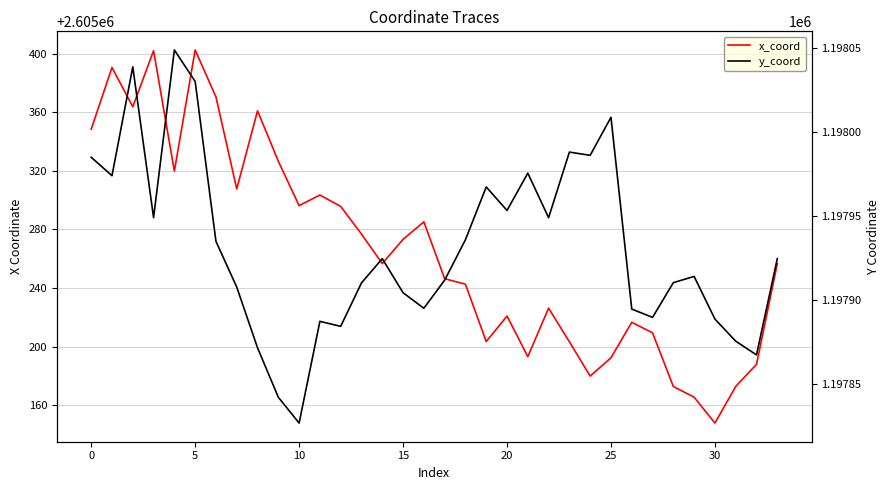

Is the value of y_coord at 25 greater than the value of x_coord at 13?

No